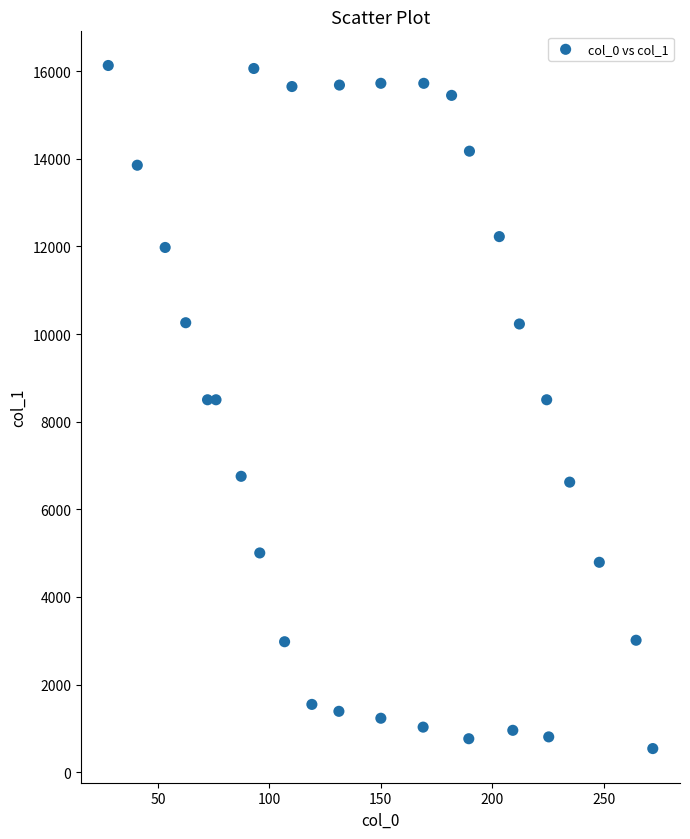

What is the range of X values (max minus min)?

244.3